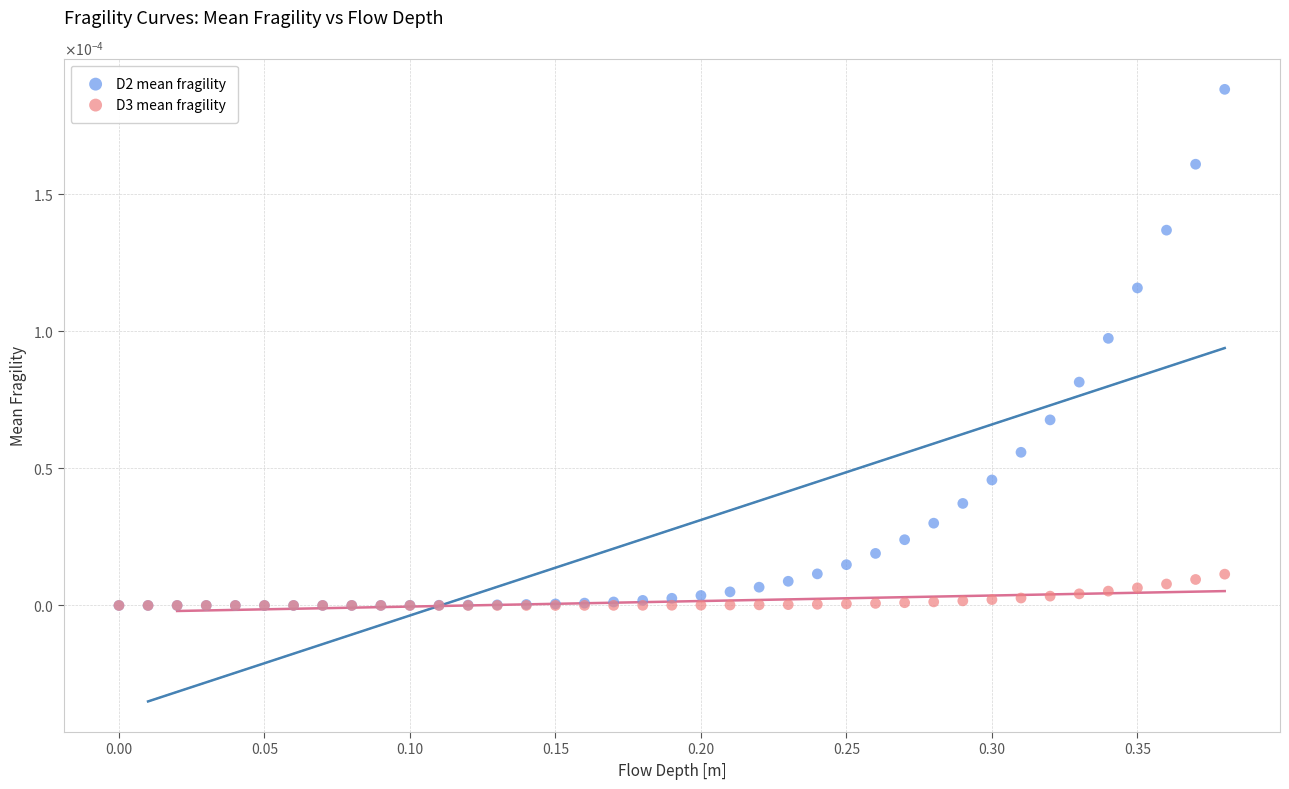

What are all the series names shown in the legend?

D2 mean fragility, D3 mean fragility